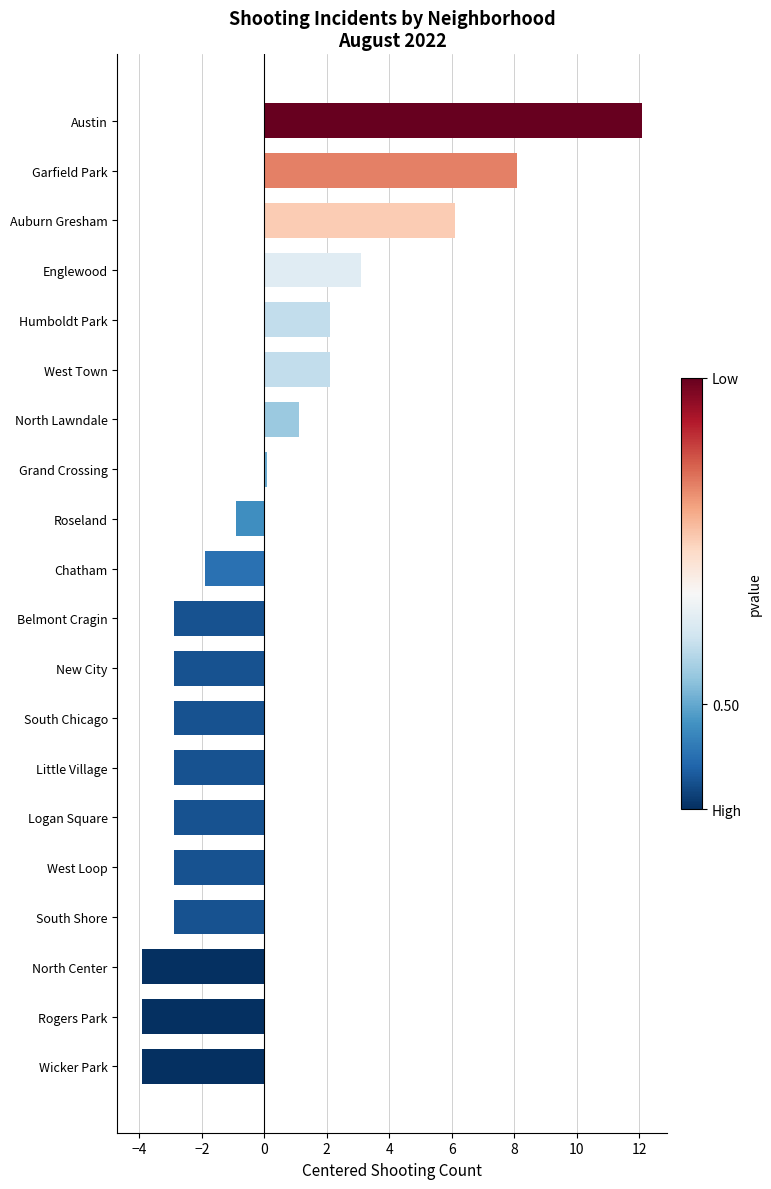

Reading bottom to top, list all the values displayed in this chart.

-3.9	-3.9	-3.9	-2.9	-2.9	-2.9	-2.9	-2.9	-2.9	-2.9	-1.9	-0.9	0.1	1.1	2.1	2.1	3.1	6.1	8.1	12.1